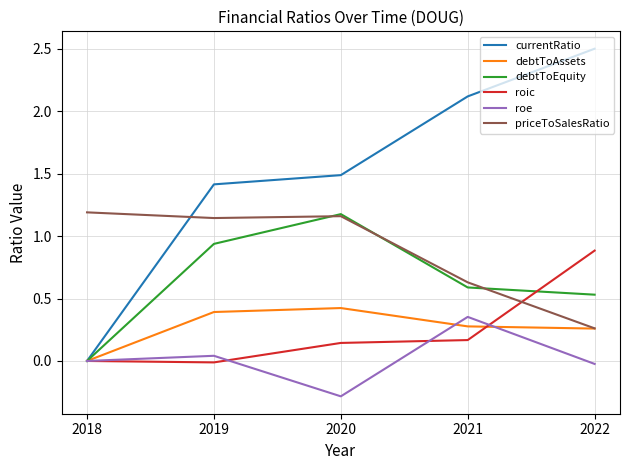

What is the spread (max minus min) of values at 2020?

1.8